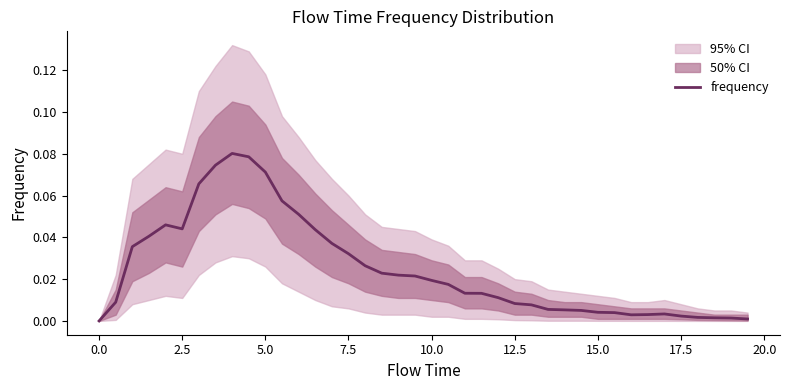

How many points are higher than both their immediate neighbors (excluding endpoints)?

3